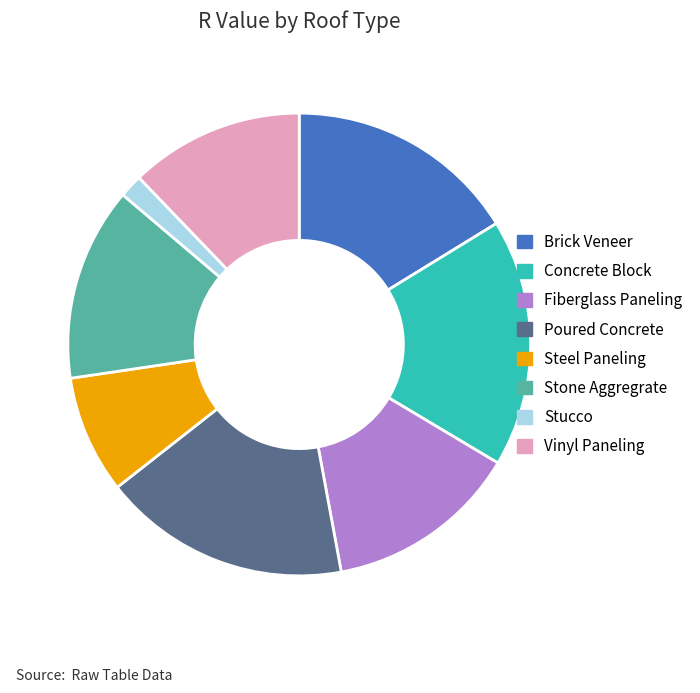

The Brick Veneer slice represents 16% of the pie. True or false?

True